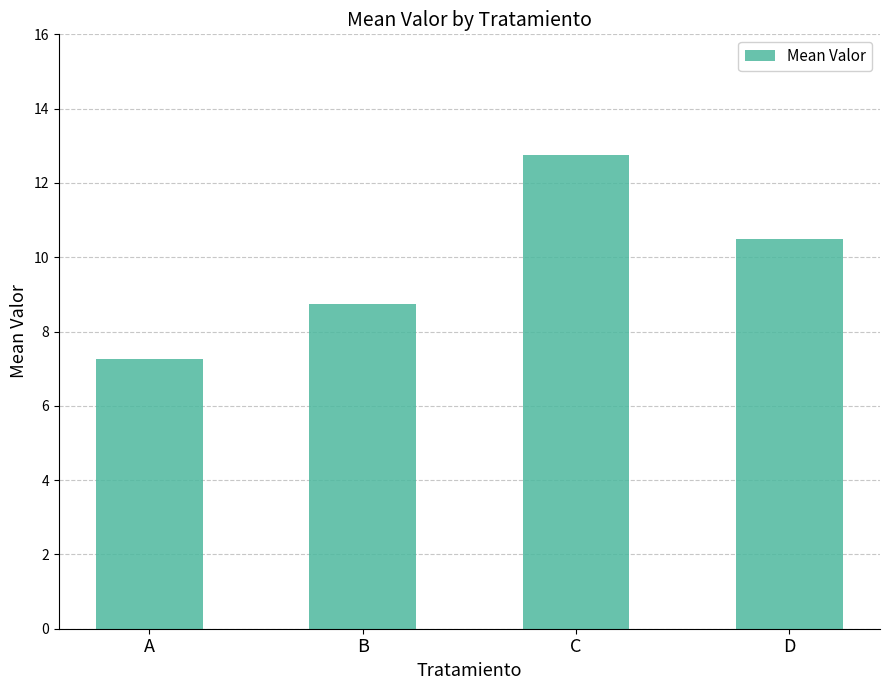

Rank the categories by value from highest to lowest.

C, D, B, A